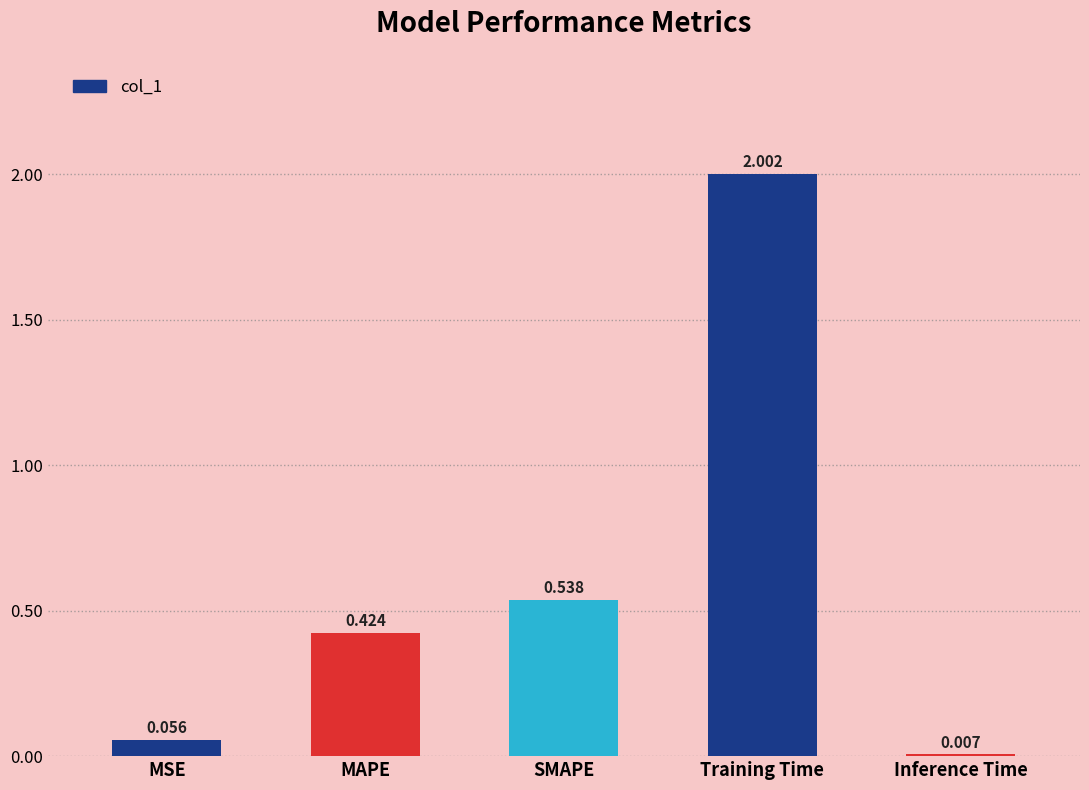

At which label is the value closest to 1?

SMAPE